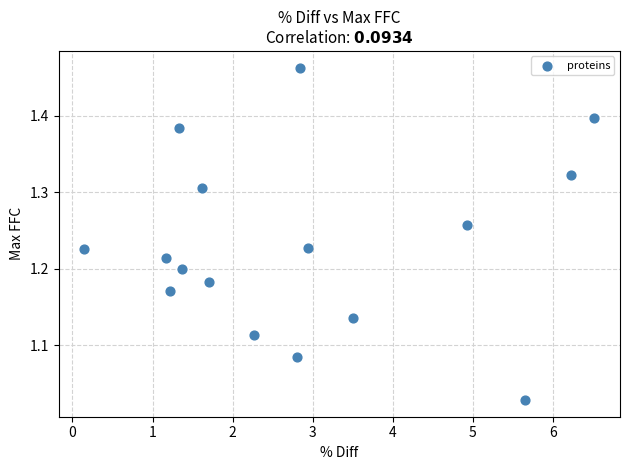

What is the range of Y values (max minus min)?

0.4